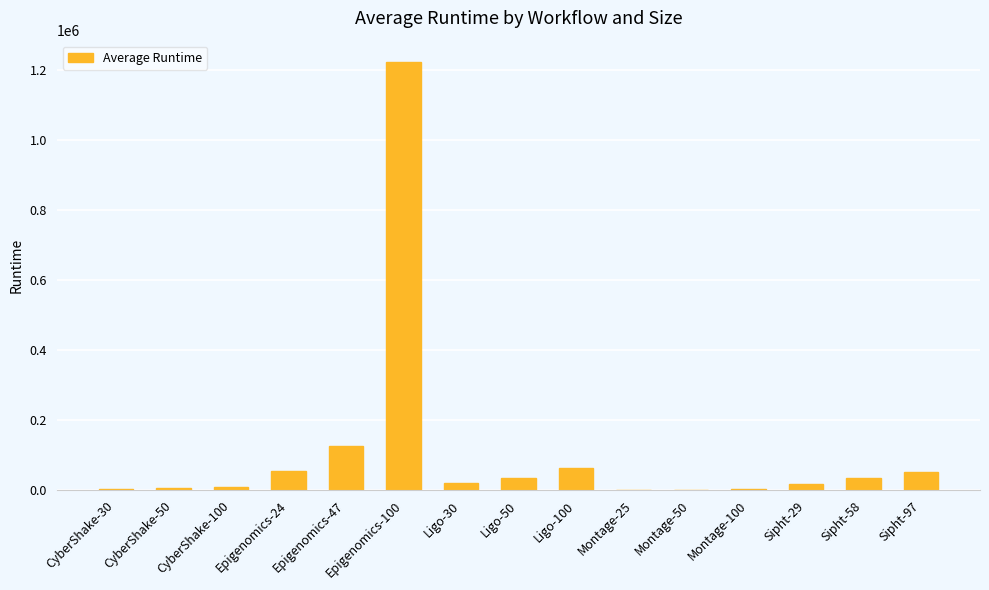

Is it true that the value at Epigenomics-100 is 342236.4?

False